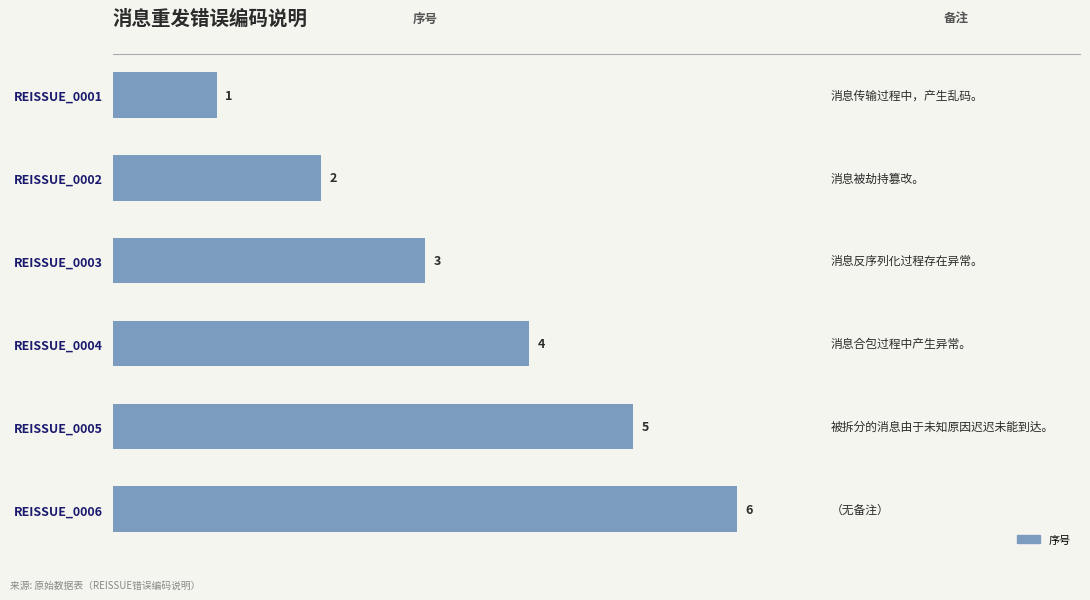

True or false: the data shows 1 at REISSUE_0001.

True